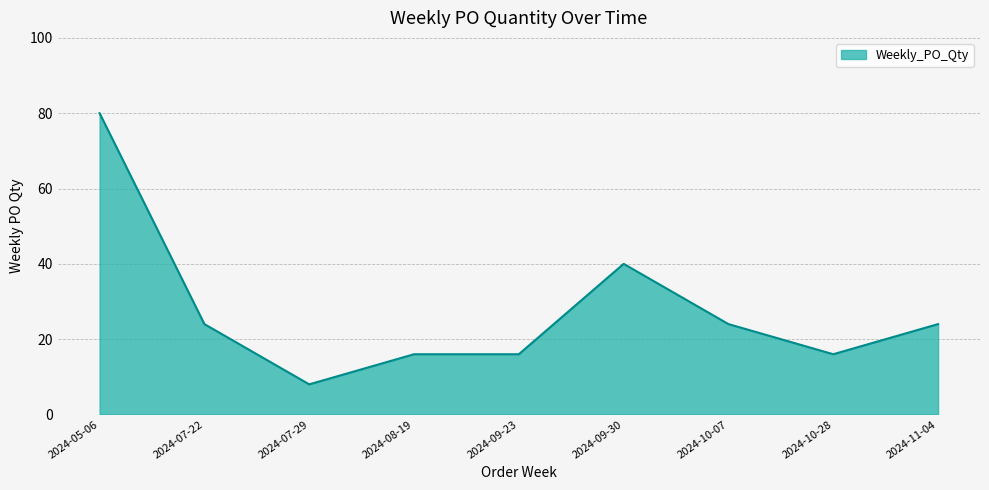

What is the difference between the maximum and minimum values?

72